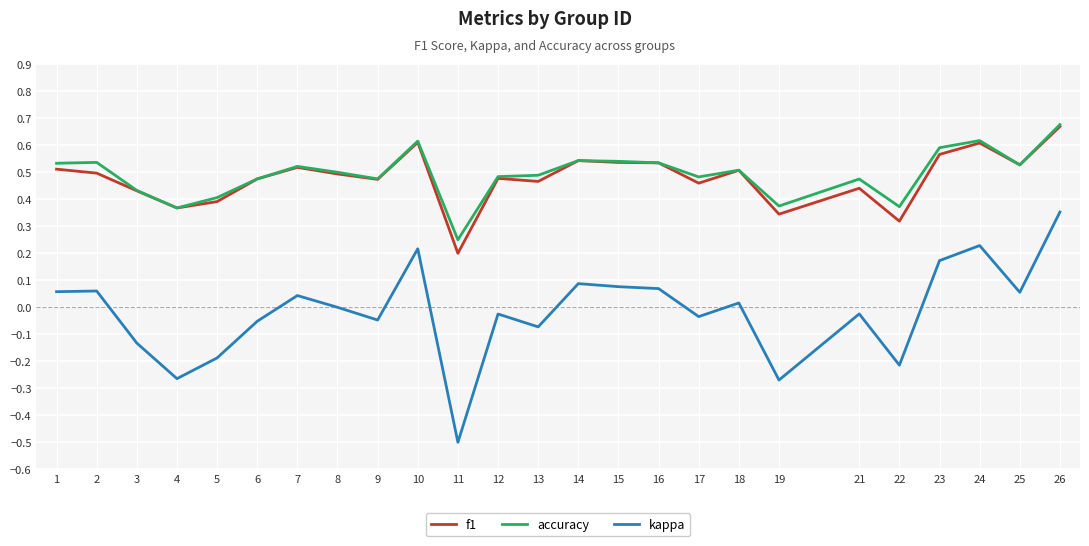

Which series has the widest spread of values?

kappa